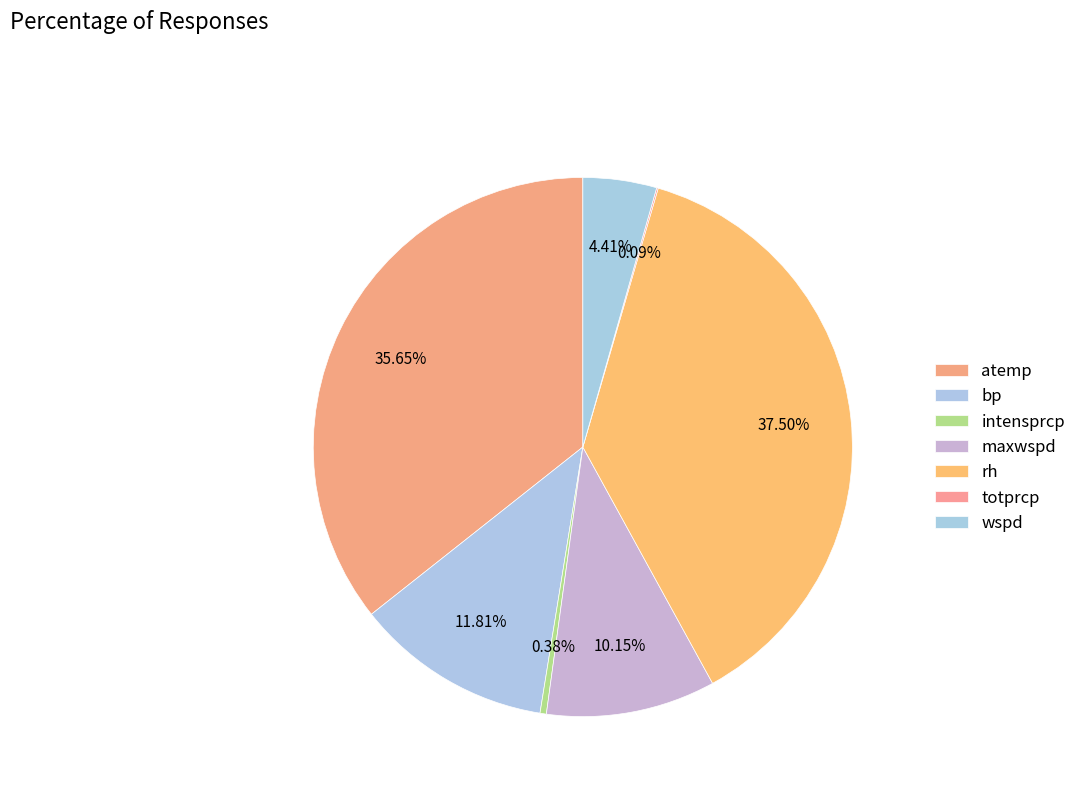

Between atemp and totprcp, which is larger?

atemp